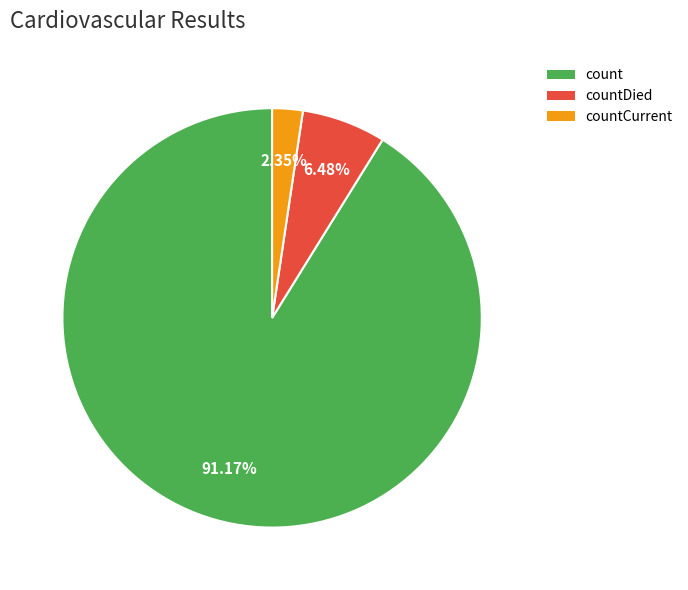

Which category has the smallest portion of the pie?

countCurrent